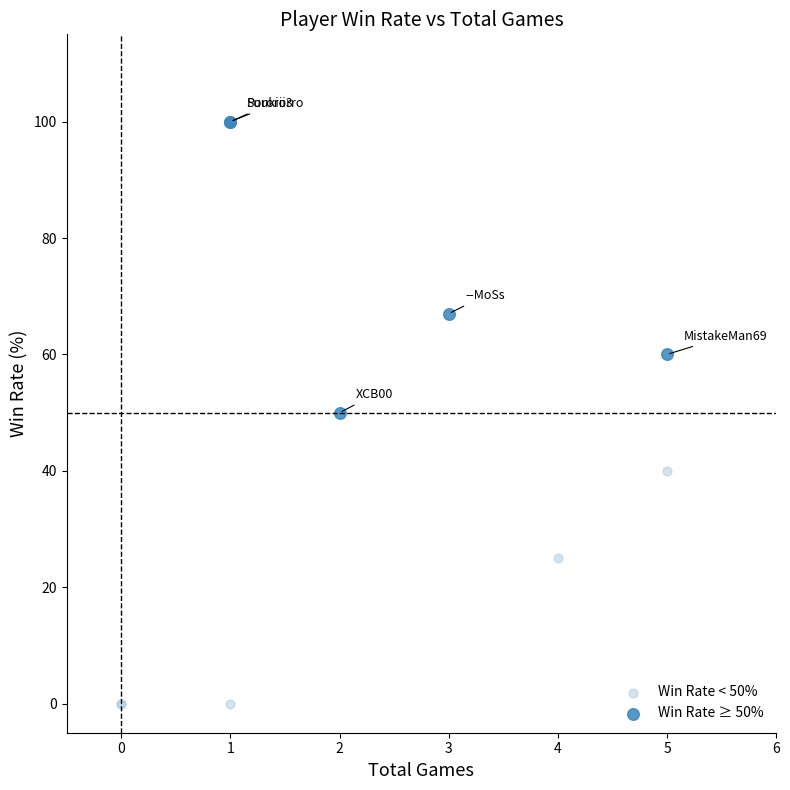

Which series contains the lowest Y value?

Win Rate < 50%